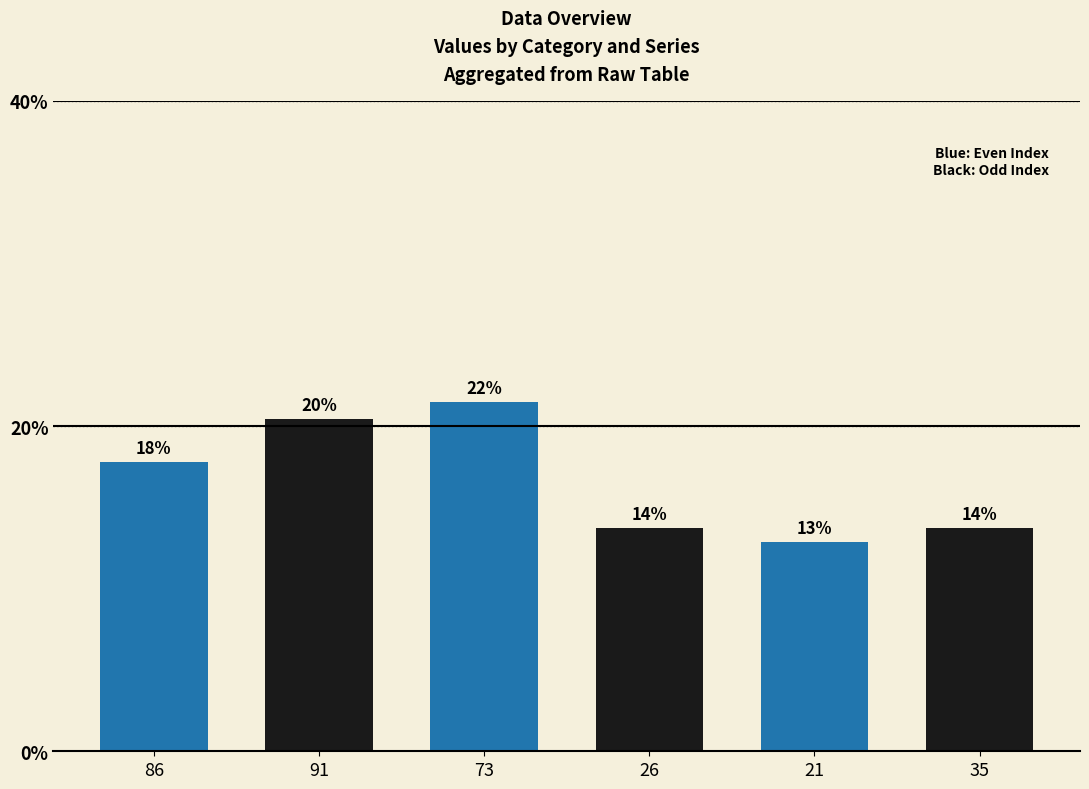

What is the value of the 4th bar from the left?

13.7